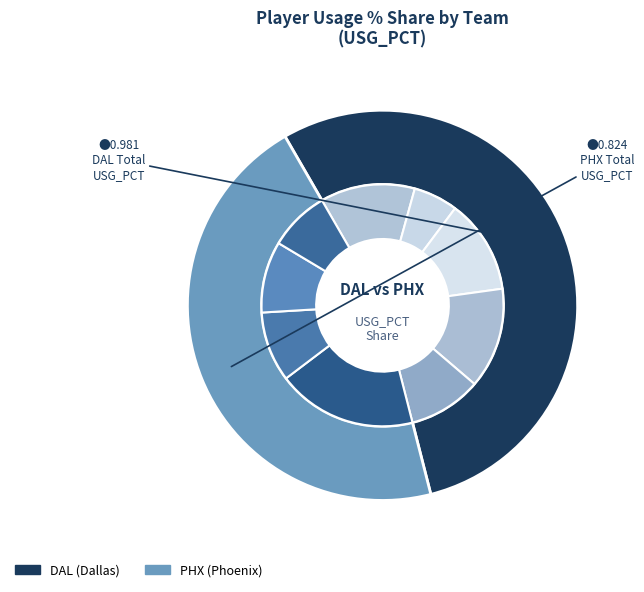

Is the sum of Tyson Chandler and T.J. Warren greater than half?

No